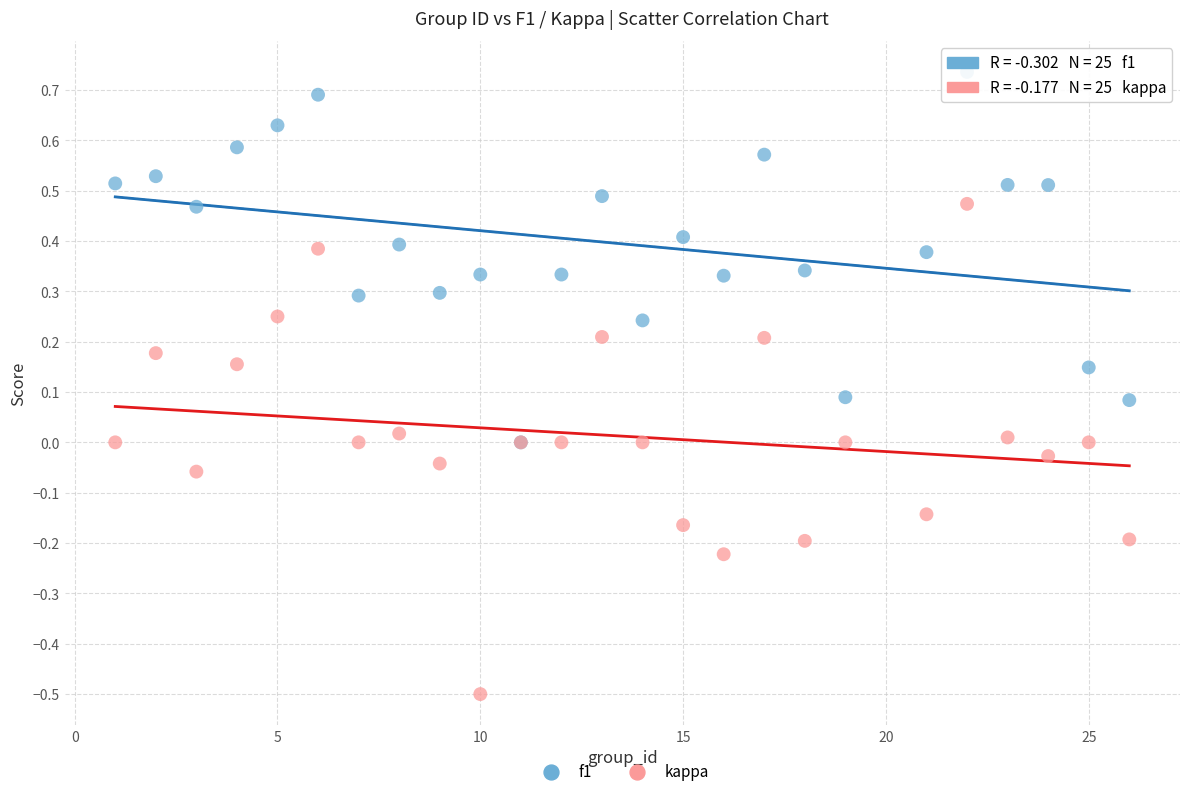

Which series contains the highest Y value?

f1